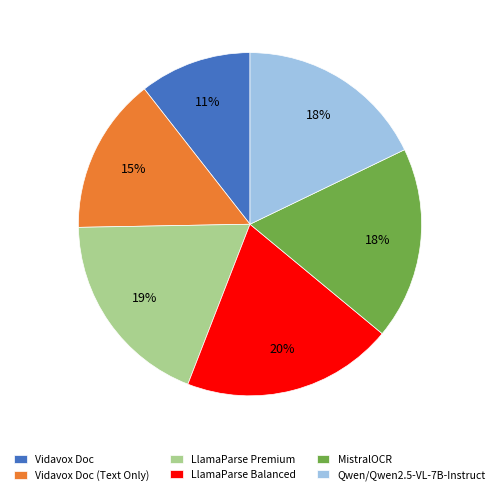

How many slices are in this pie chart?

6